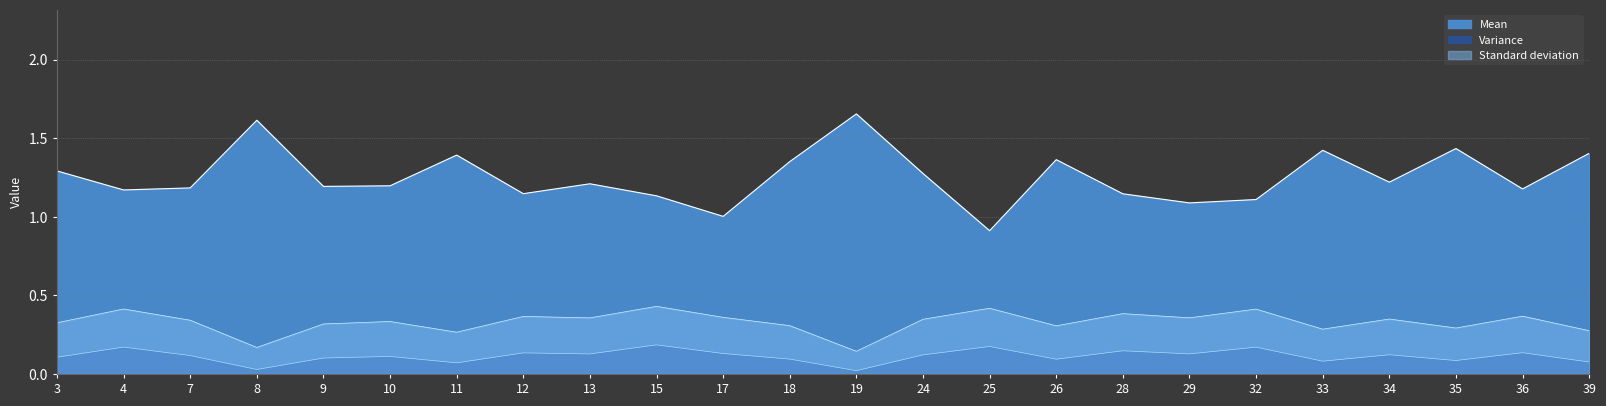

The Variance series shows 0.1 at 36. True or false?

True